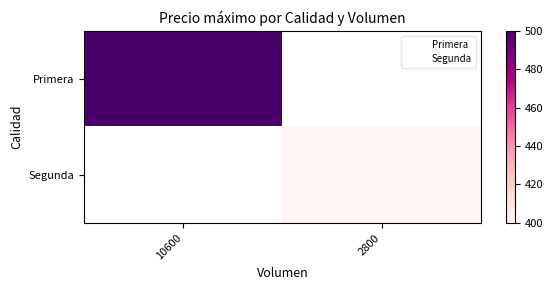

What is the minimum value shown in the chart?

400.0